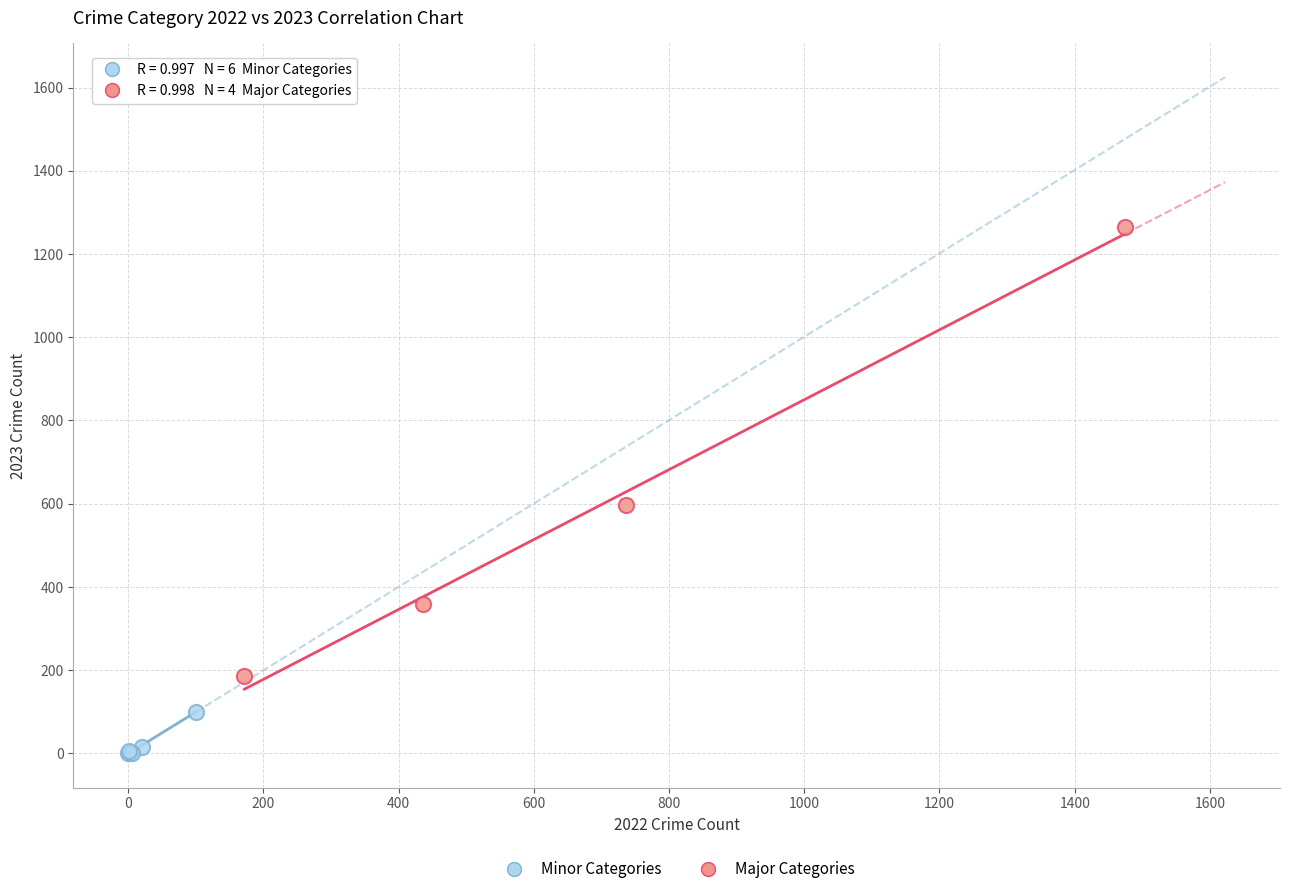

Which series reaches the minimum Y coordinate?

Minor Categories